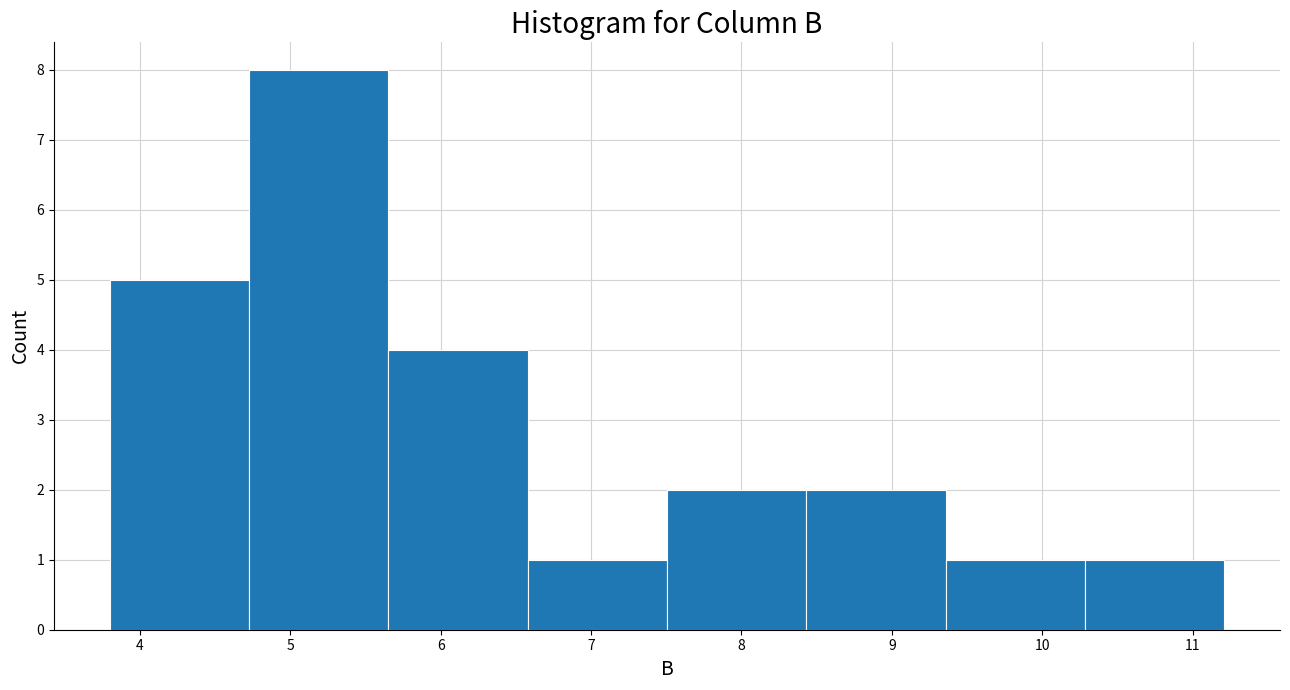

Reading left to right, list every bar in this chart as the range it spans on the x-axis followed by its height. Neither the bar edges nor the heights are printed on the chart, so give them approximately, as read against the axes.

3.8 to 4.7: 5
4.7 to 5.7: 8
5.7 to 6.6: 4
6.6 to 7.5: 1
7.5 to 8.4: 2
8.4 to 9.4: 2
9.4 to 10.3: 1
10.3 to 11.2: 1